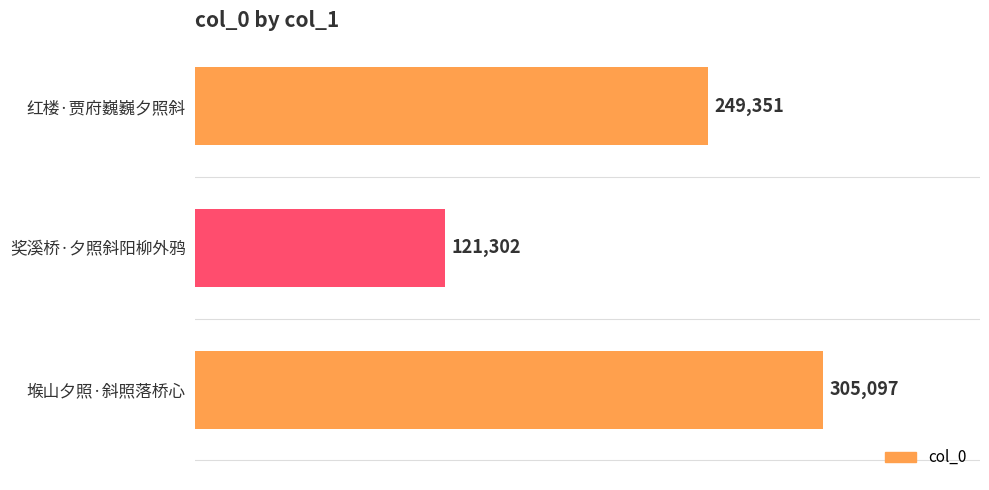

The value at 堠山夕照·斜照落桥心 is 488809. True or false?

False